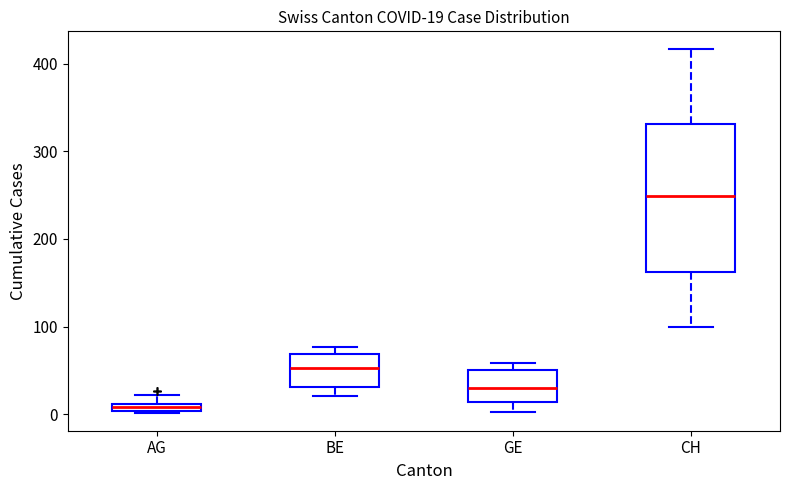

Comparing the boxes themselves (not the whiskers), which one is the tallest?

CH